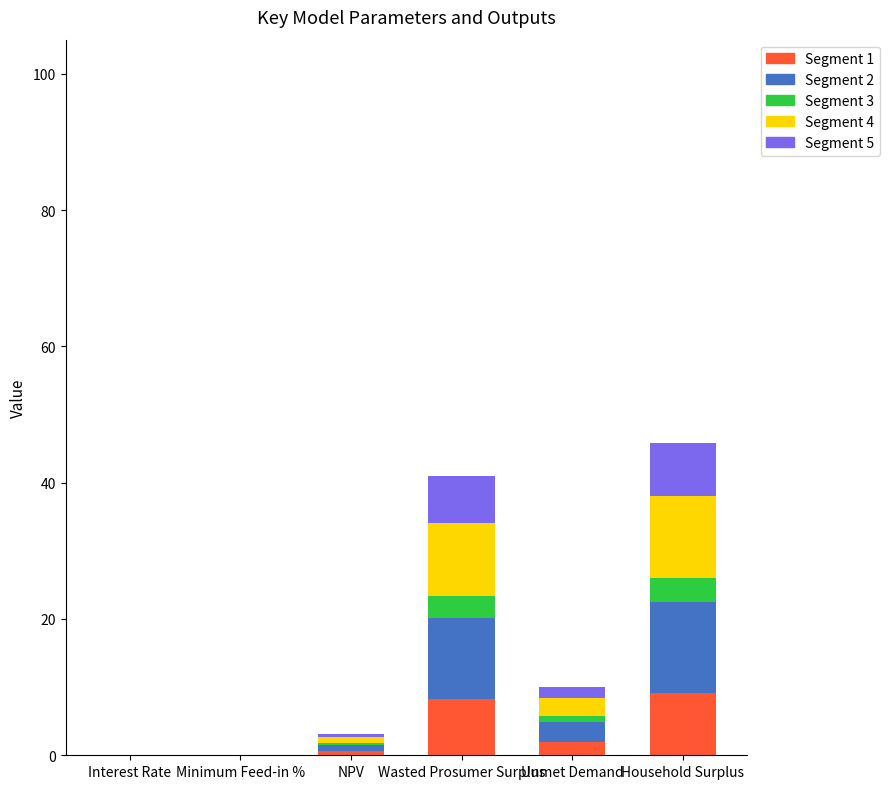

The Segment 1 series shows 13.4 at Wasted Prosumer Surplus. True or false?

False